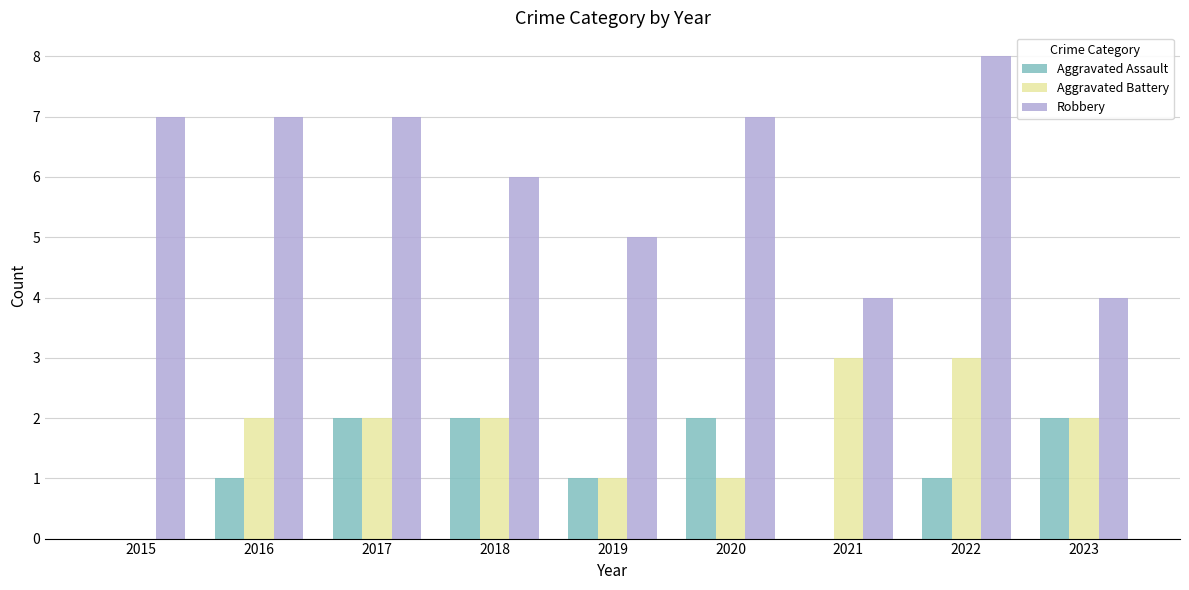

What are all the series names shown in the legend?

Aggravated Assault, Aggravated Battery, Robbery